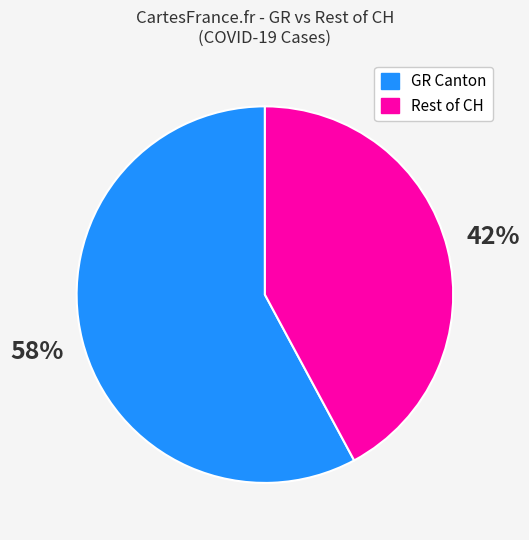

To the nearest percent, what percentage of the pie is Rest of CH?

42%